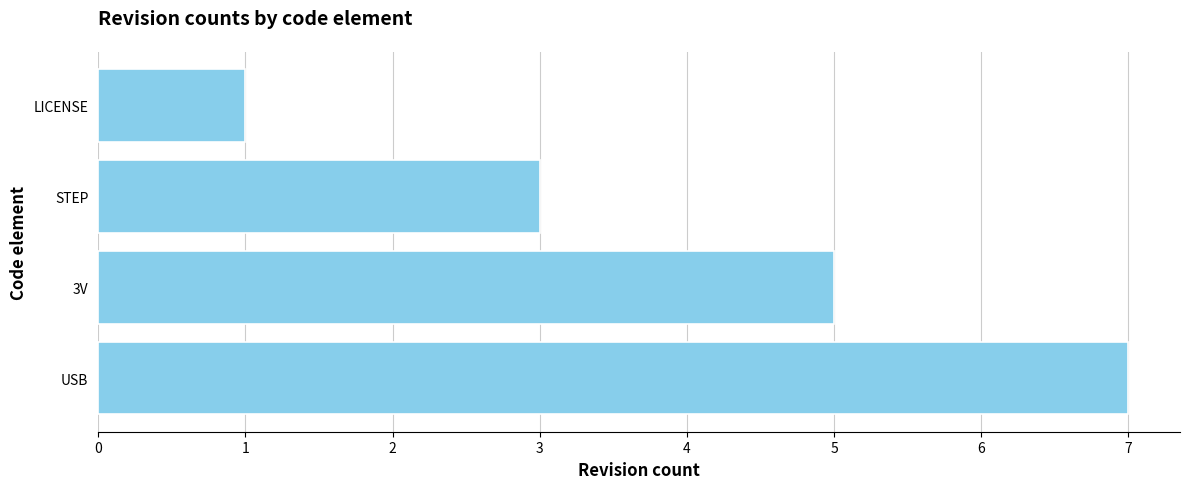

What is the average value?

4